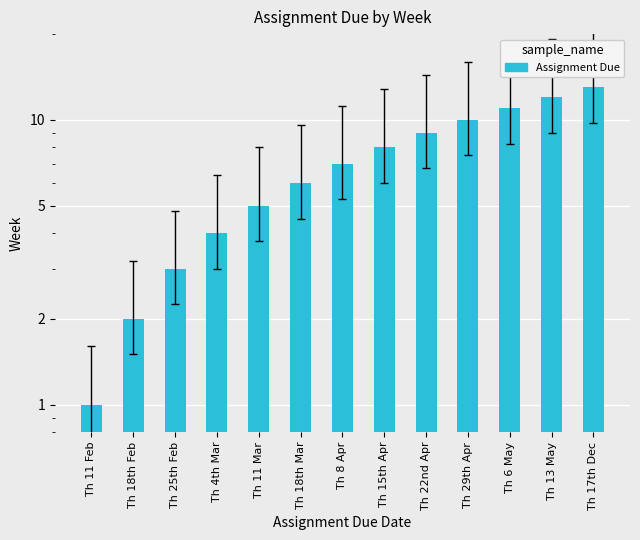

Reading right to left, what are all the values shown in this chart?

Th 17th Dec=13	Th 13 May=12	Th 6 May=11	Th 29th Apr=10	Th 22nd Apr=9	Th 15th Apr=8	Th 8 Apr=7	Th 18th Mar=6	Th 11 Mar=5	Th 4th Mar=4	Th 25th Feb=3	Th 18th Feb=2	Th 11 Feb=1